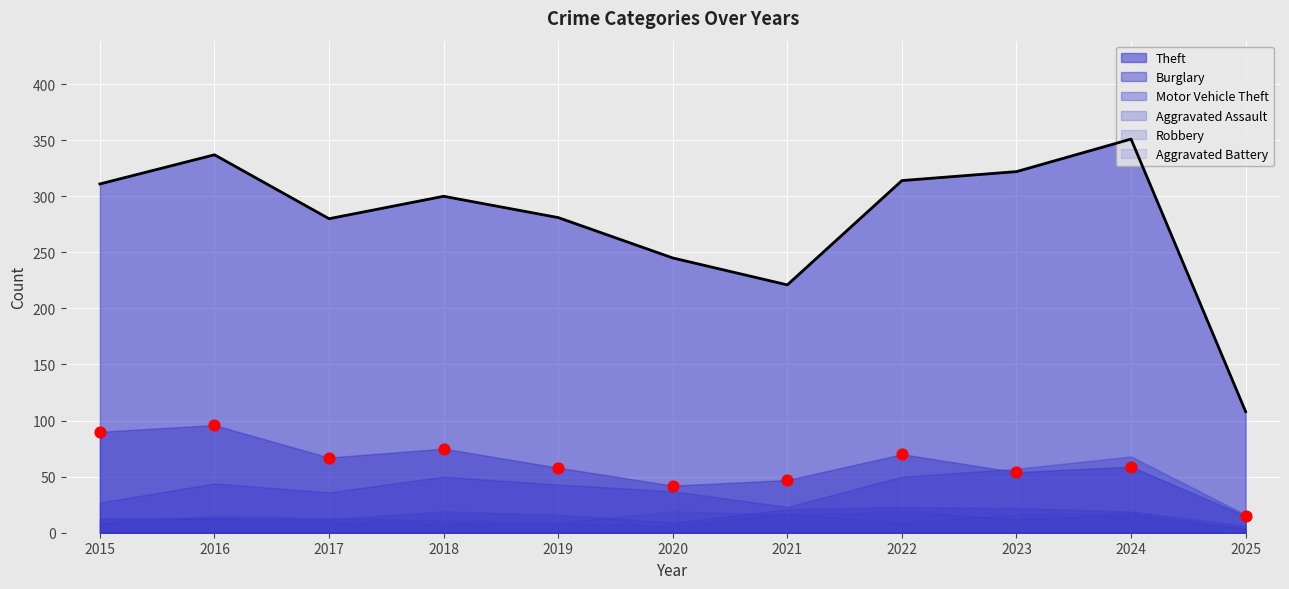

At which category is the sum across all series the highest?

2024